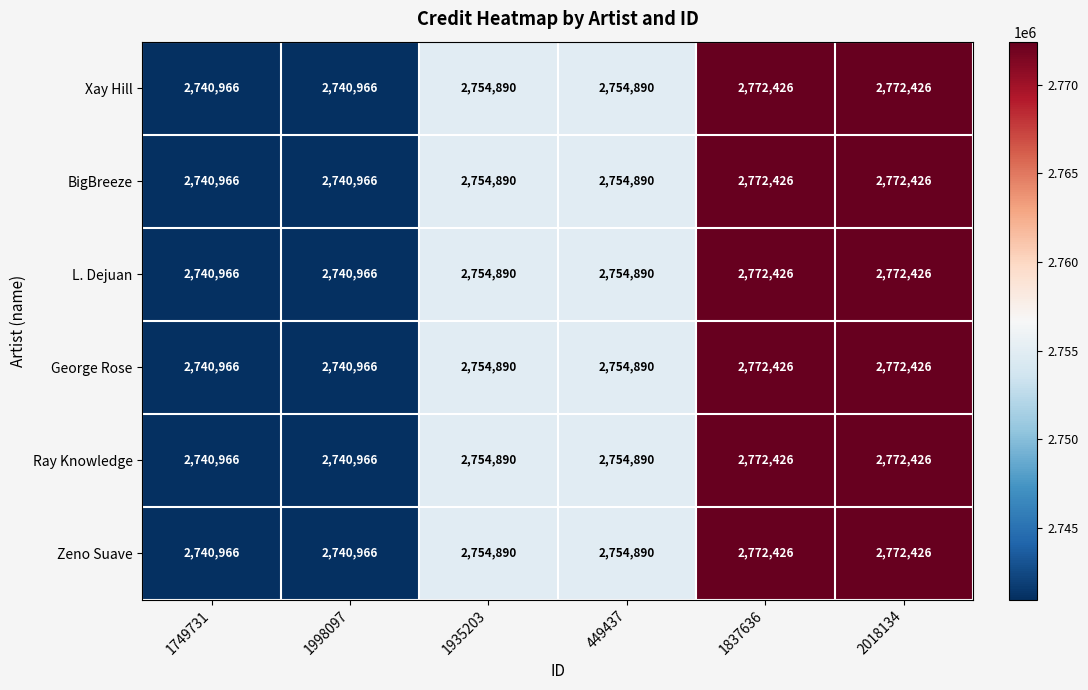

What is the sum of the L. Dejuan values at 1998097 and 2018134?

5513392